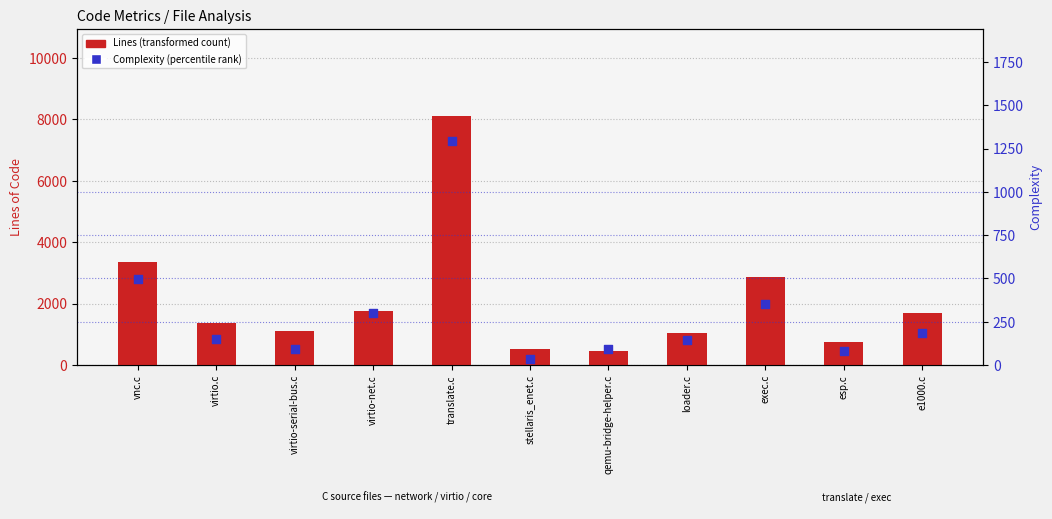

What is the total value across all series at e1000.c?

1868